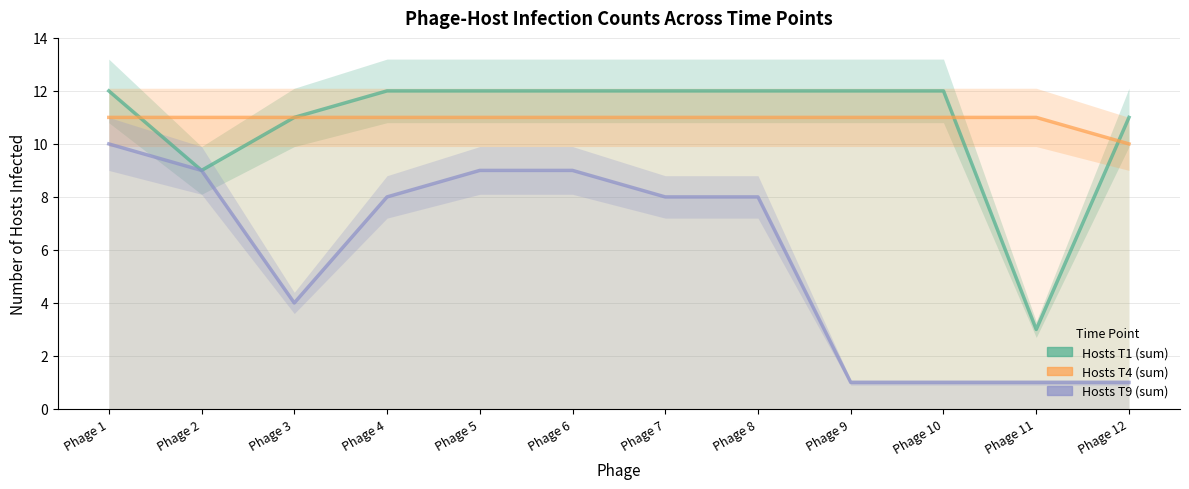

Reading left to right, list all the values displayed in this chart.

Hosts T1 (sum): Phage 1=12	Phage 2=9	Phage 3=11	Phage 4=12	Phage 5=12	Phage 6=12	Phage 7=12	Phage 8=12	Phage 9=12	Phage 10=12	Phage 11=3	Phage 12=11
Hosts T4 (sum): Phage 1=11	Phage 2=11	Phage 3=11	Phage 4=11	Phage 5=11	Phage 6=11	Phage 7=11	Phage 8=11	Phage 9=11	Phage 10=11	Phage 11=11	Phage 12=10
Hosts T9 (sum): Phage 1=10	Phage 2=9	Phage 3=4	Phage 4=8	Phage 5=9	Phage 6=9	Phage 7=8	Phage 8=8	Phage 9=1	Phage 10=1	Phage 11=1	Phage 12=1